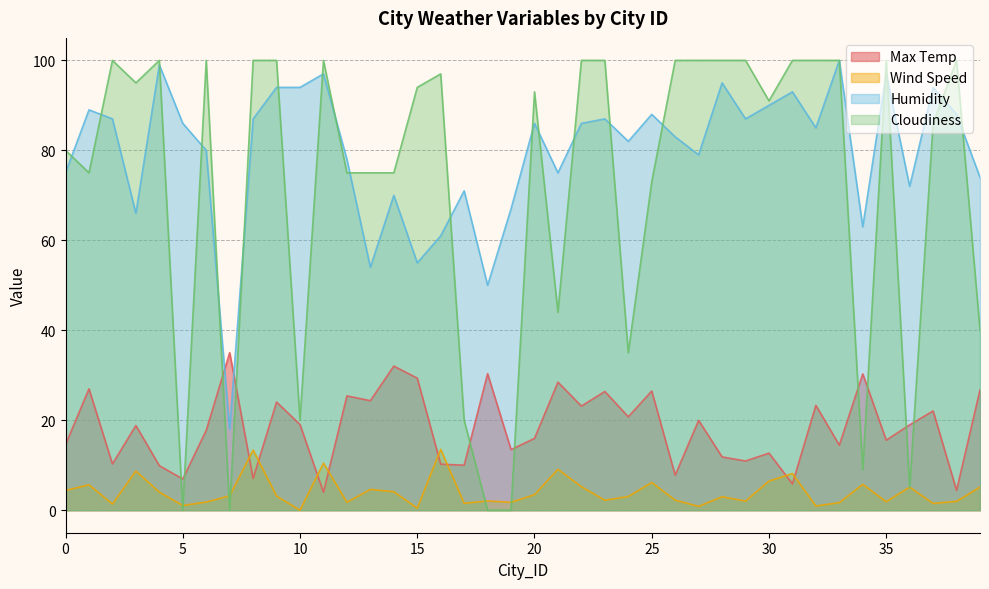

At which label does Max Temp reach its peak?

7